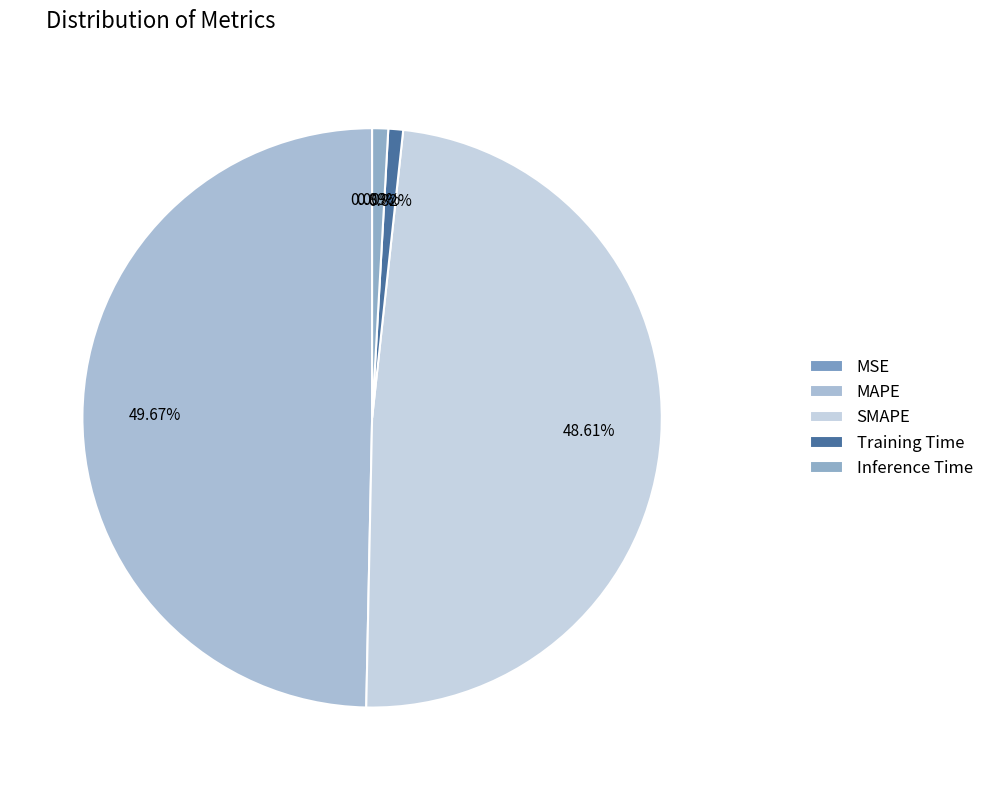

The MAPE slice represents 50% of the pie. True or false?

True